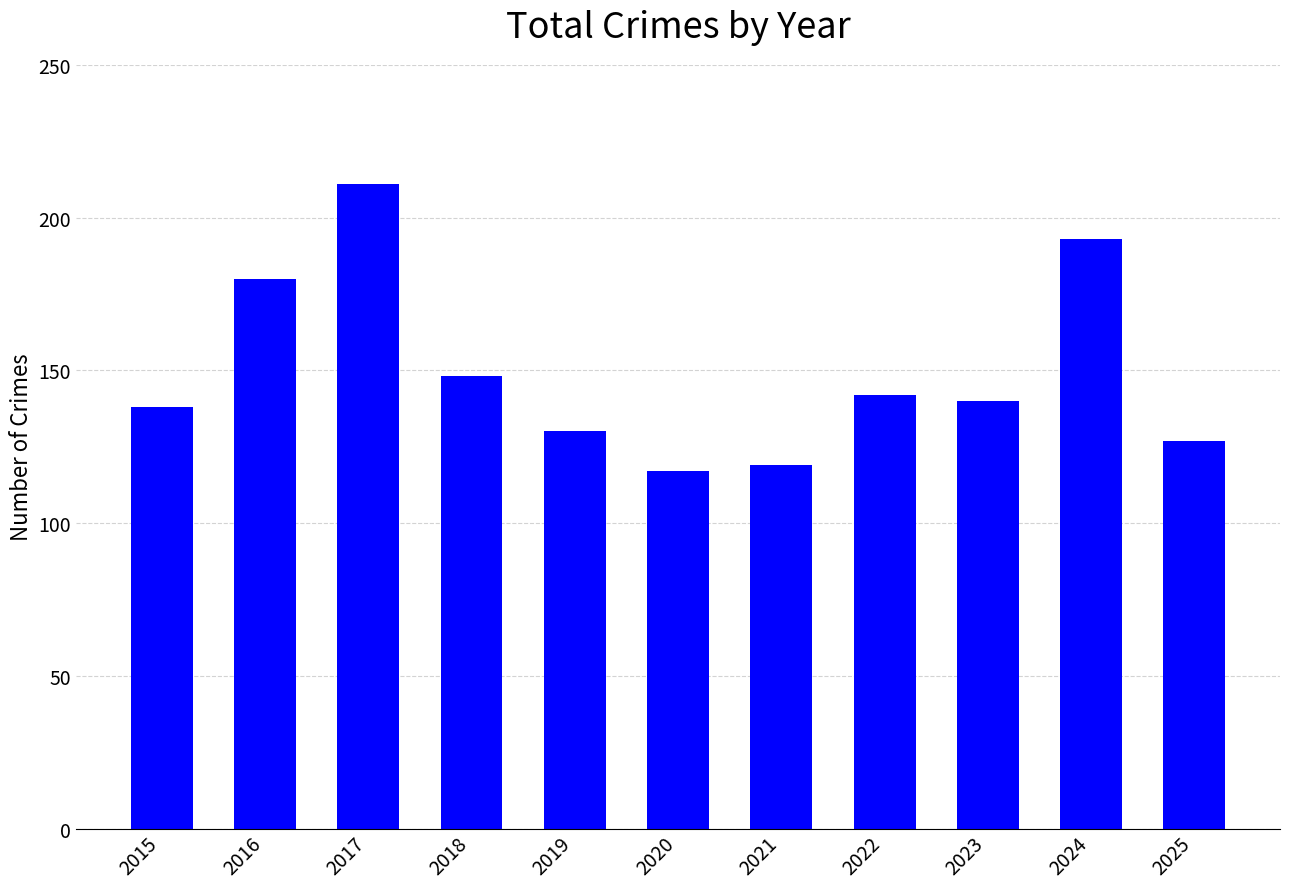

Reading right to left, list all the values displayed in this chart.

2025=127	2024=193	2023=140	2022=142	2021=119	2020=117	2019=130	2018=148	2017=211	2016=180	2015=138